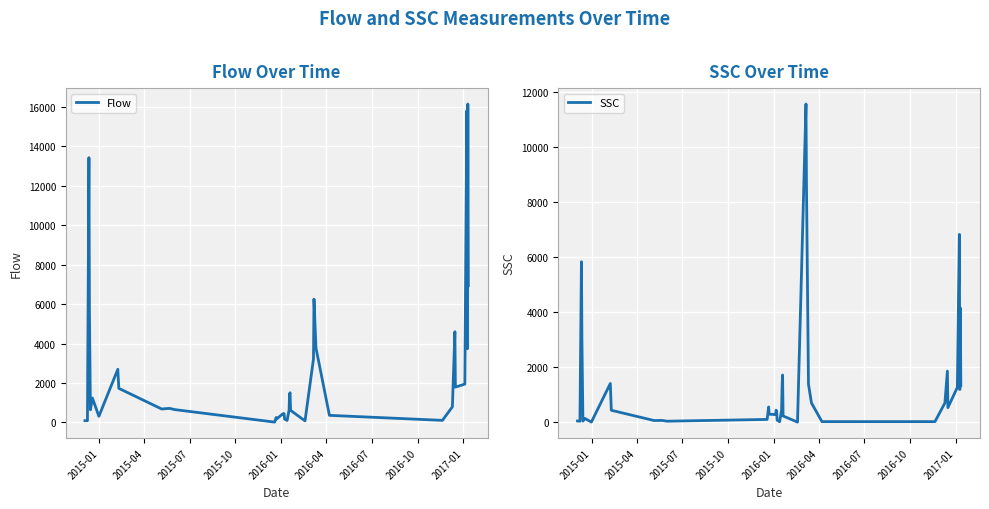

What is the maximum value for Flow?

16154